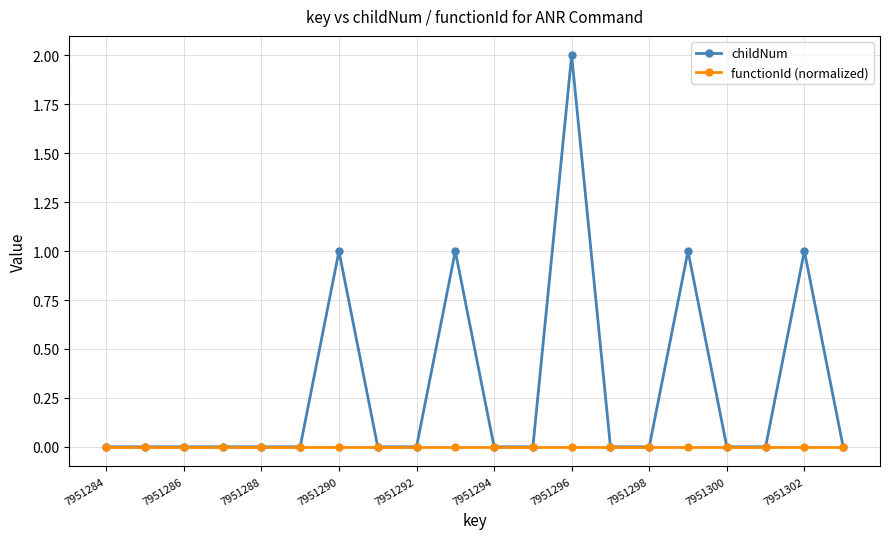

Does the chart have visible grid lines?

Yes